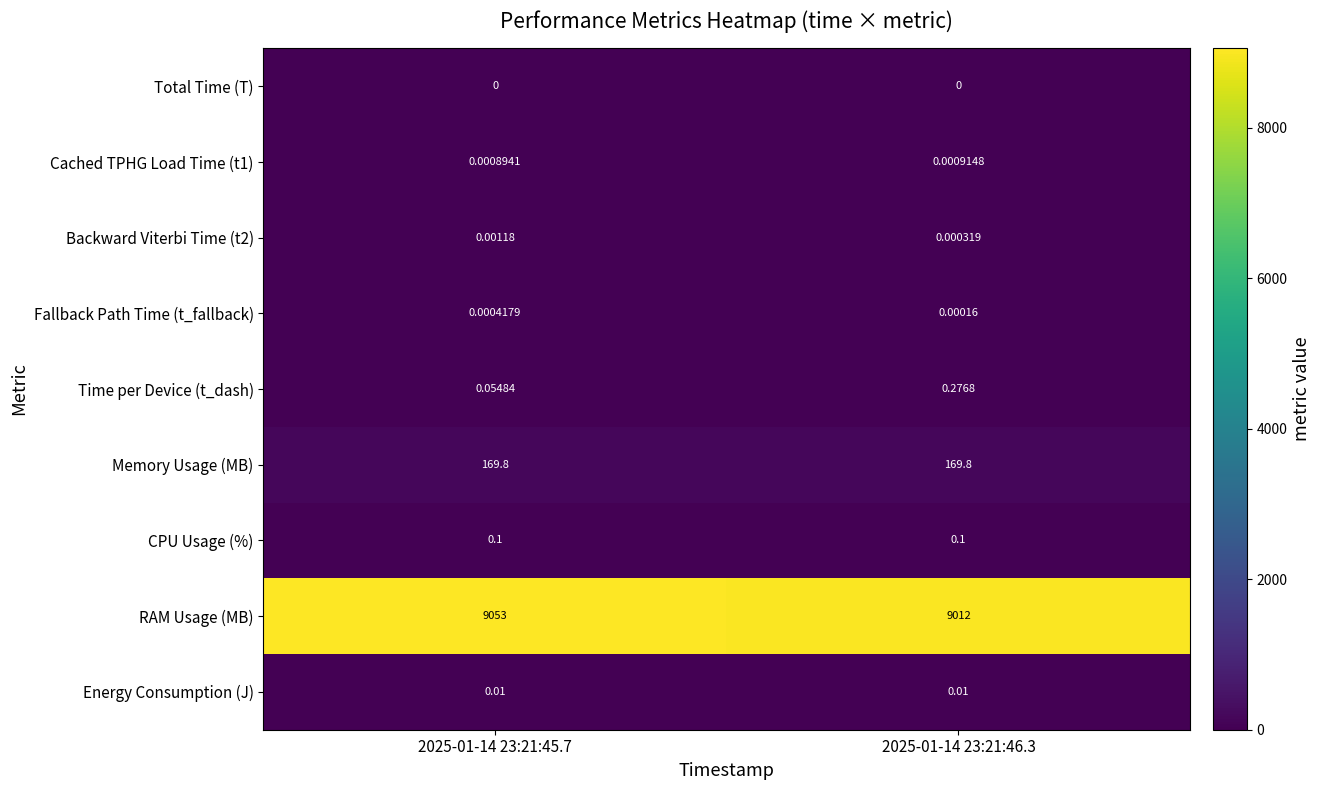

Which series changed the most between 2025-01-14 23:21:45.7 and 2025-01-14 23:21:46.3?

RAM Usage (MB)